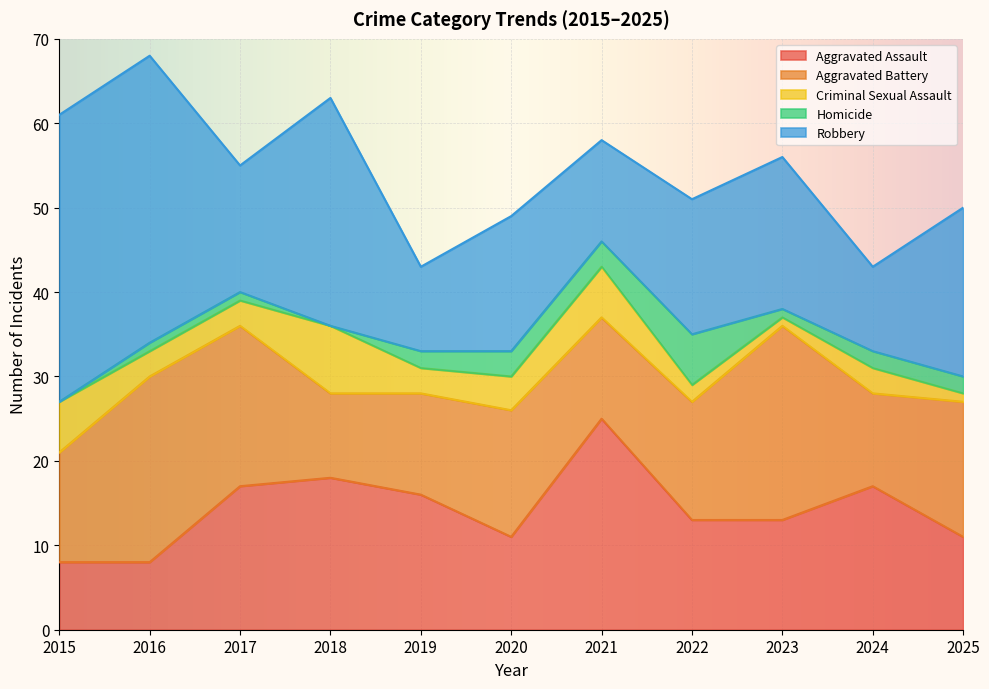

What is the value of the Robbery point at the 1st from the left?

34